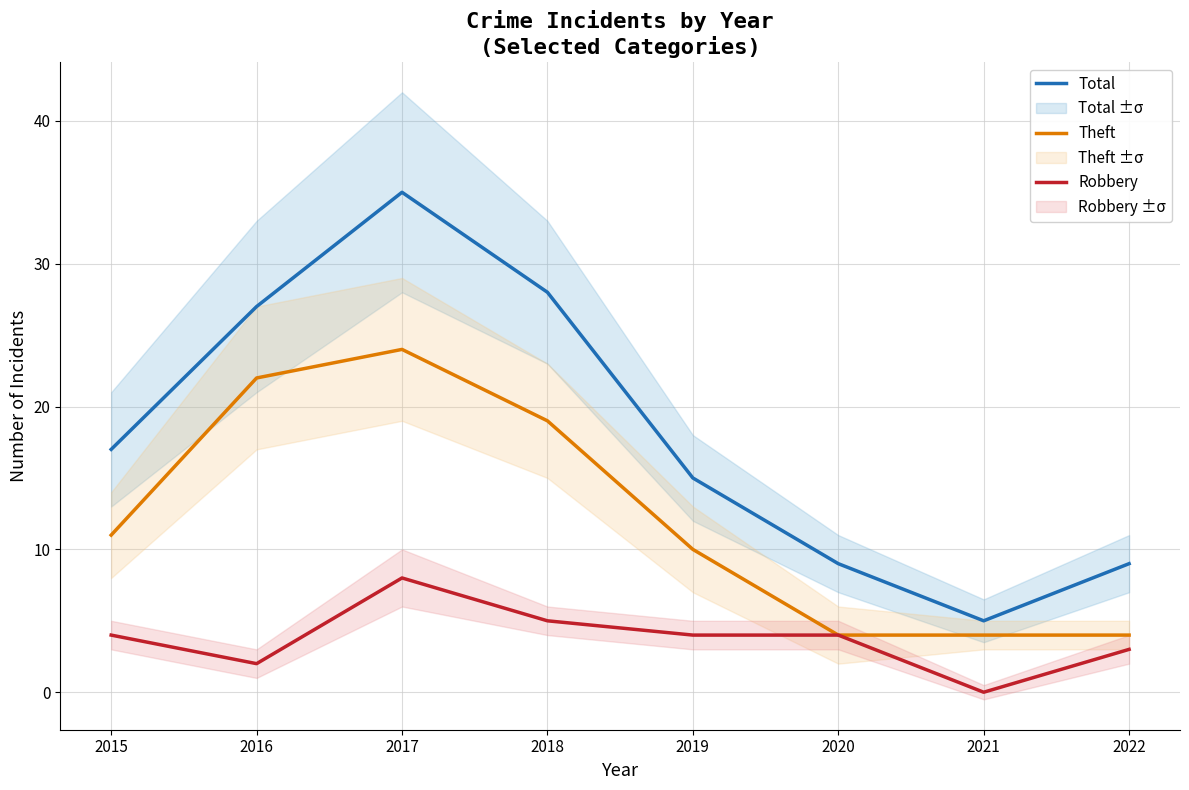

The value of Total at 2019 is 3. True or false?

False